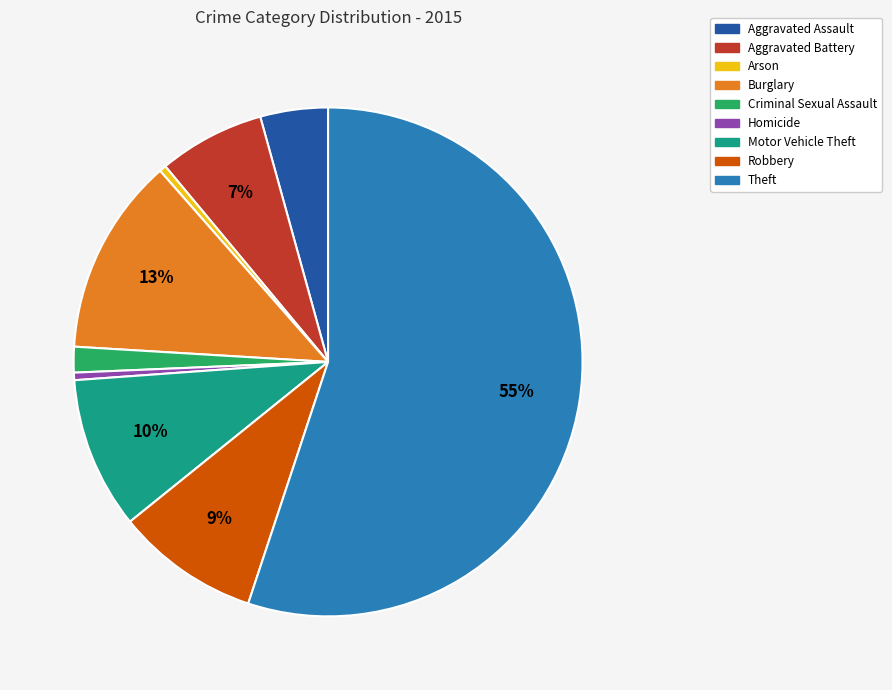

What is the majority slice?

Theft